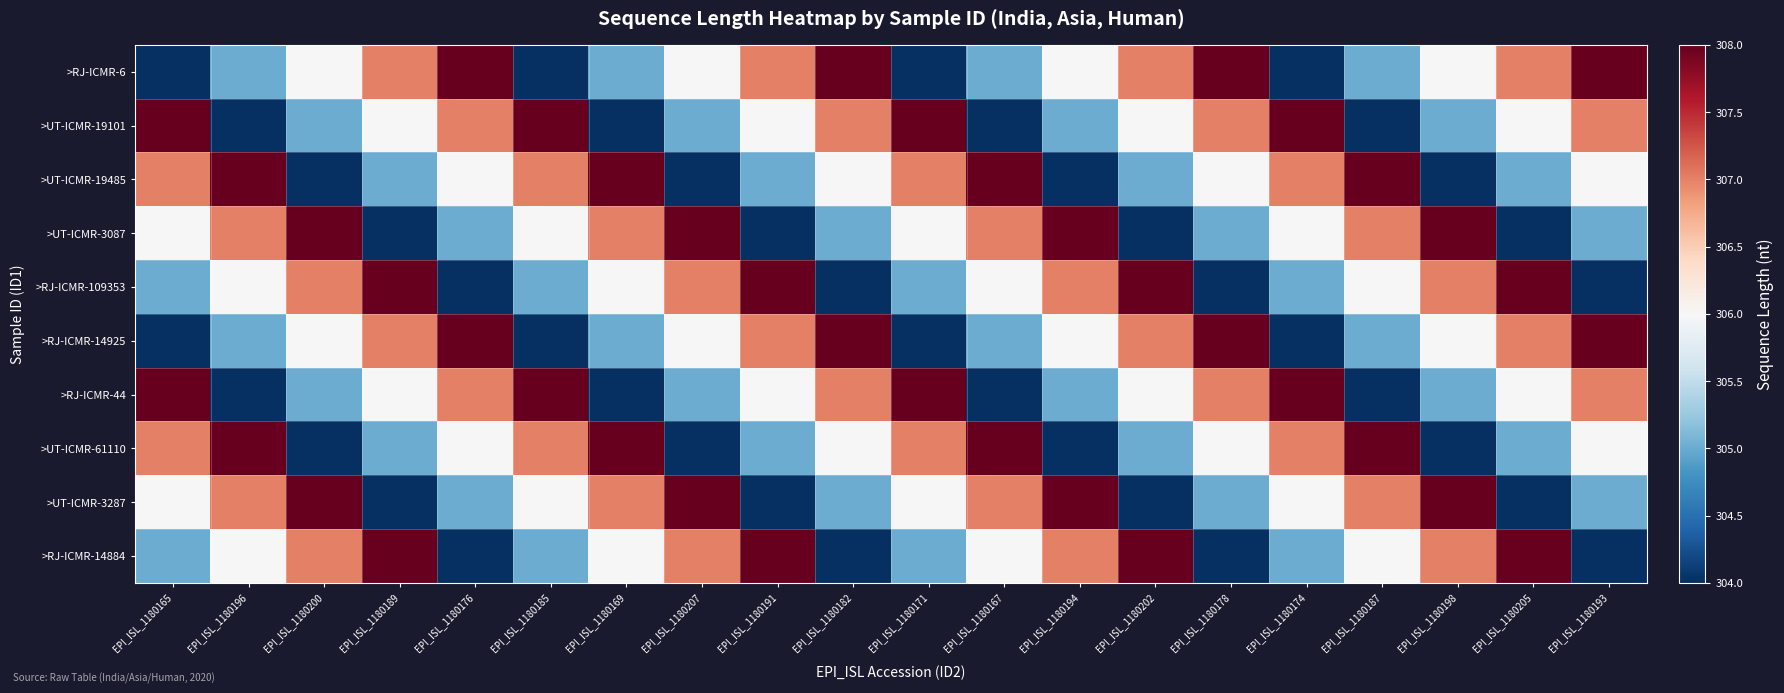

At which category is the sum across all series the highest?

EPI_ISL_1180165